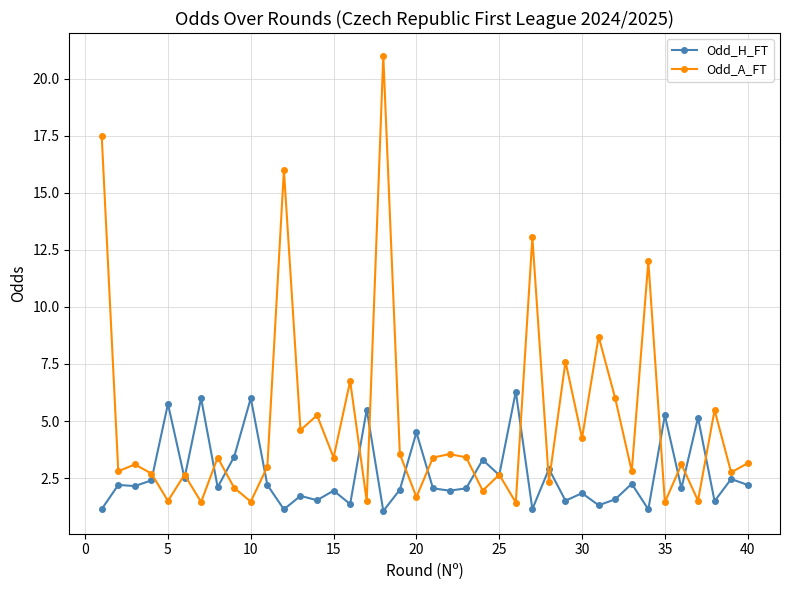

What is the value of the Odd_A_FT point at the 17th from the left?

1.5